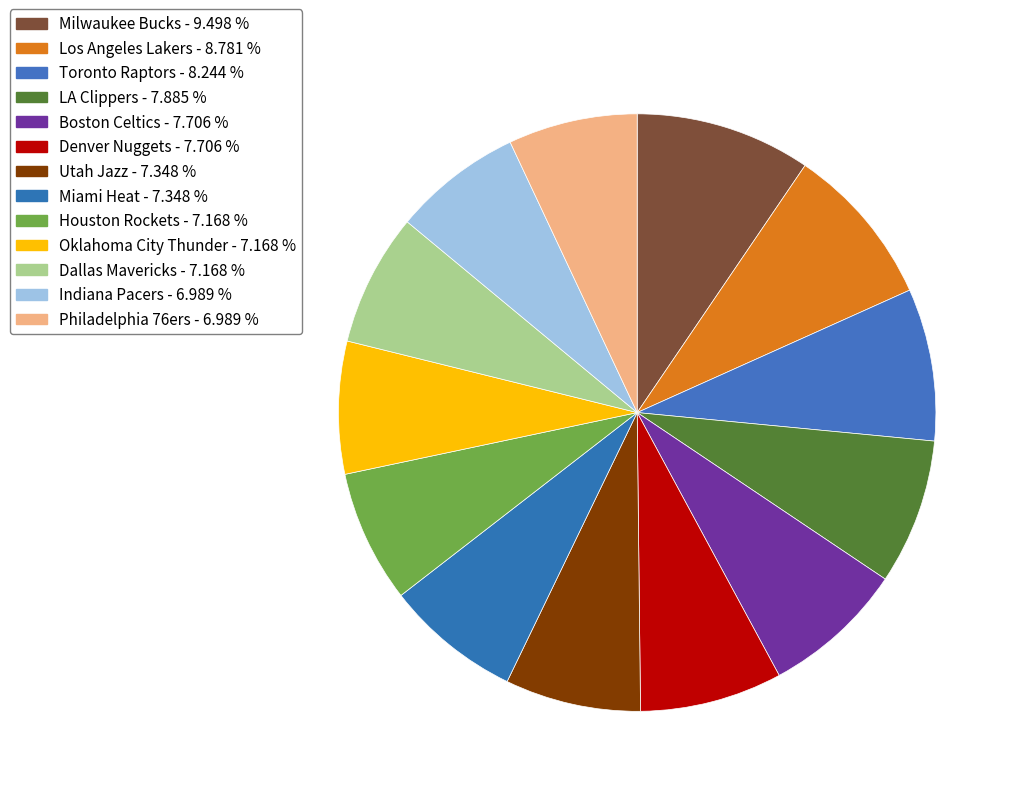

Is there any slice that represents more than half of the pie?

No